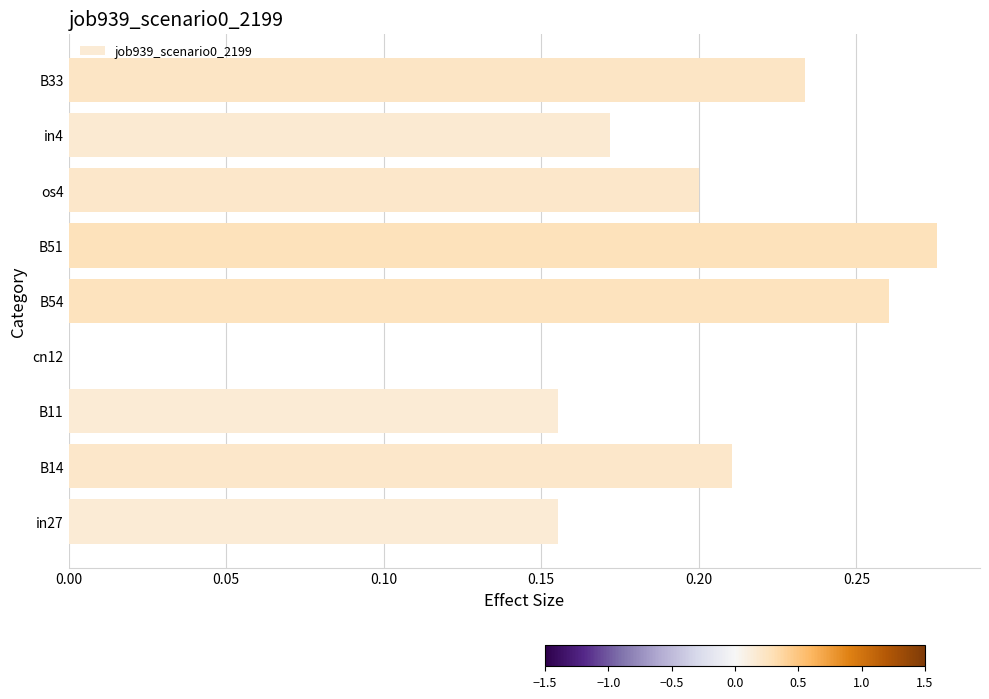

Are the bars horizontal?

Yes